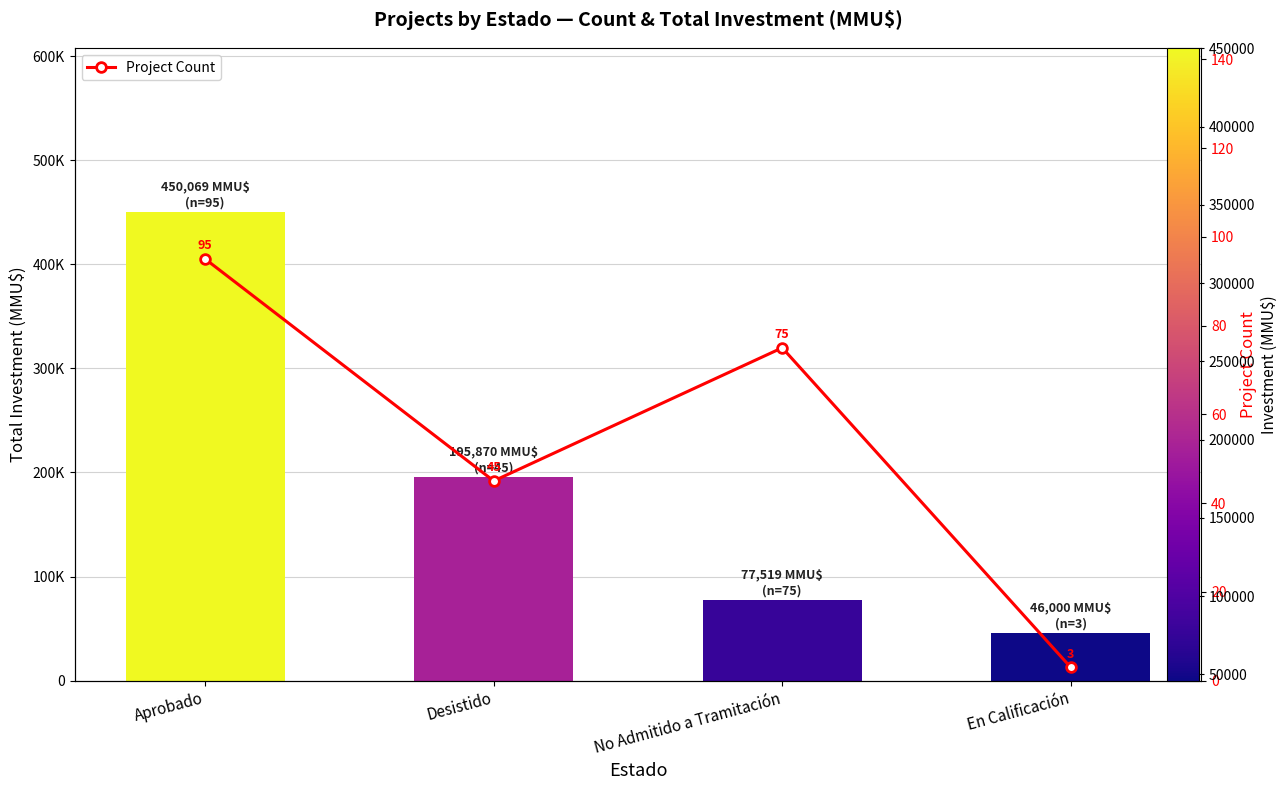

Reading left to right, extract all data points from this chart.

95	45	75	3